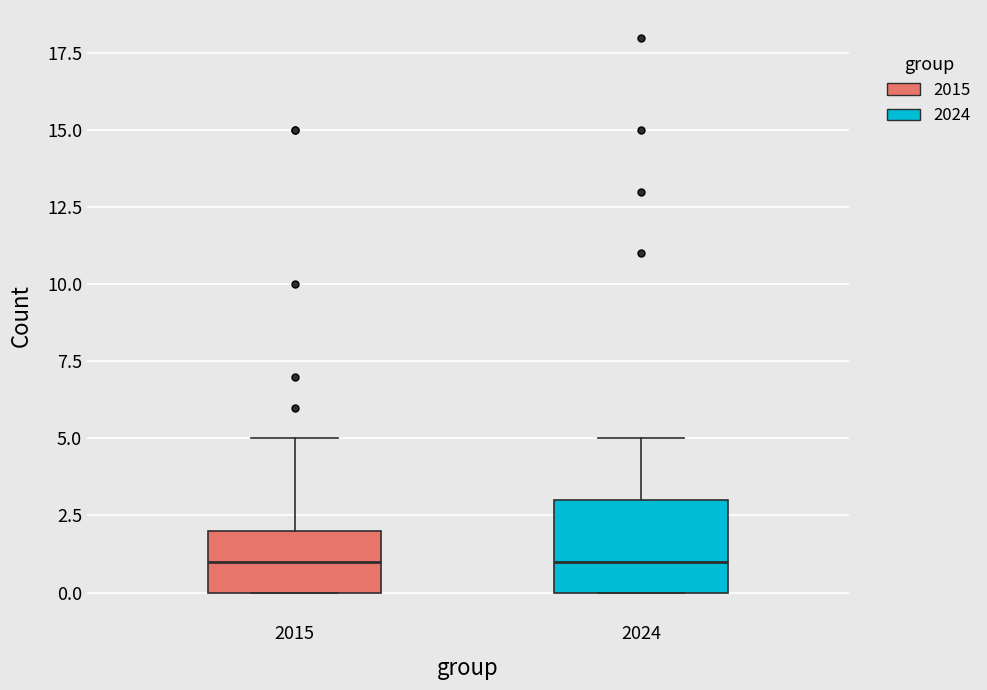

Where is the upper edge of the box at x = 2015 on the y-axis? The values are not printed on the chart, so give them approximately, as read against the axis.

2